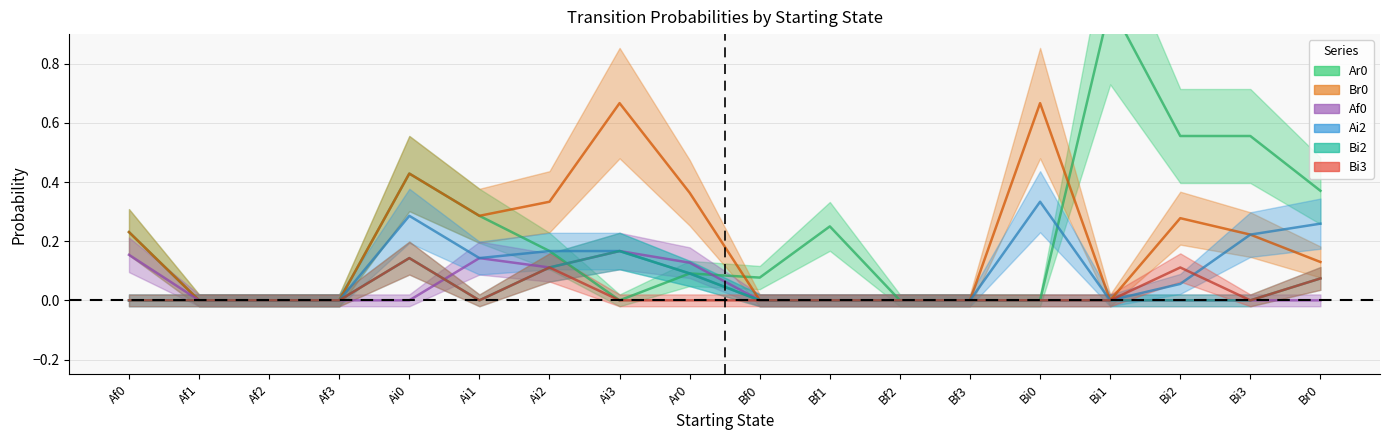

Rank the categories by Af0 value from highest to lowest.

Ai3, Af0, Ai1, Ar0, Ai2, Af1, Af2, Af3, Ai0, Bf0, Bf1, Bf2, Bf3, Bi0, Bi1, Bi2, Bi3, Br0